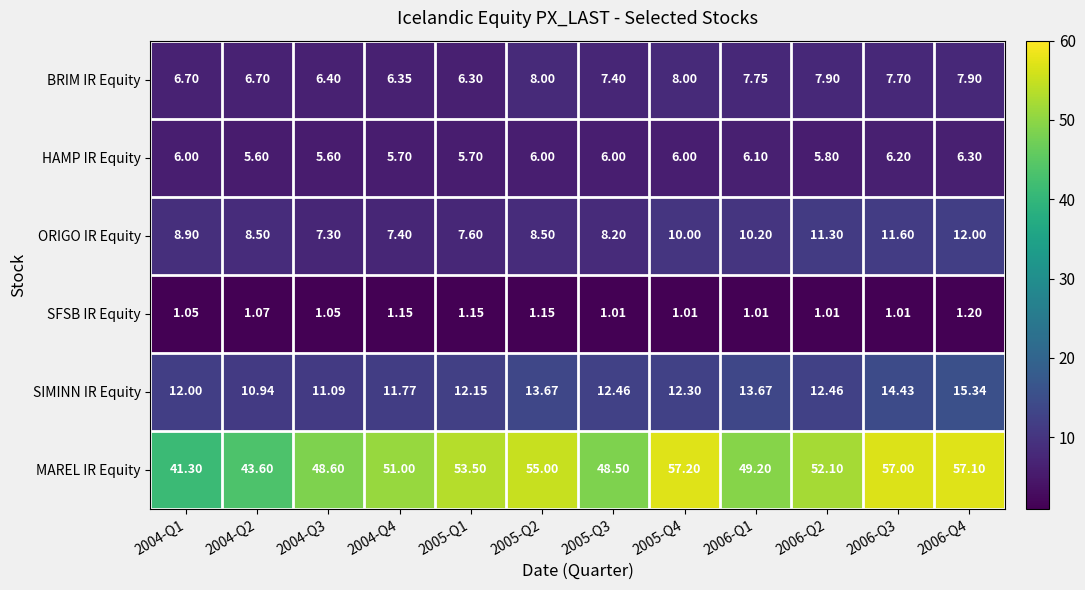

Which series changed the most between 2004-Q1 and 2006-Q4?

MAREL IR Equity